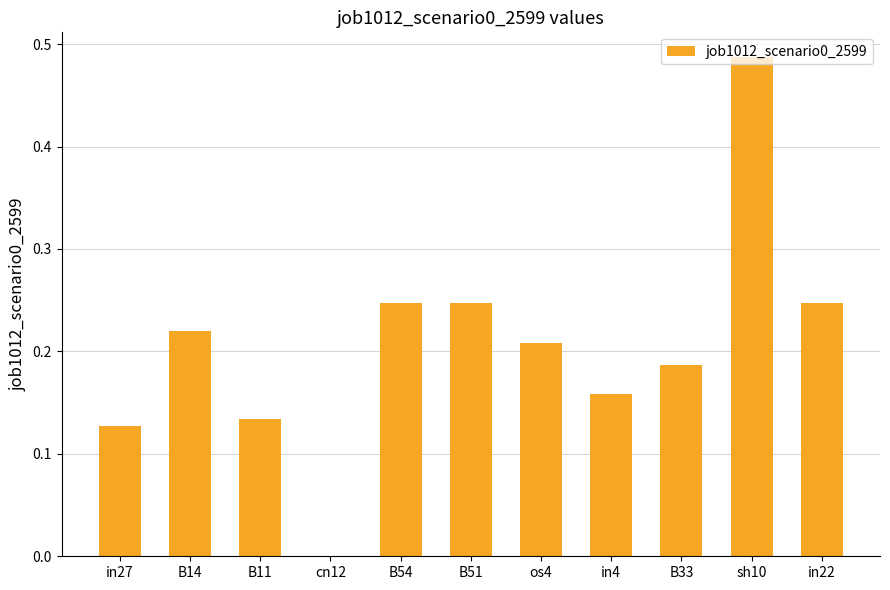

True or false: the data shows 0.1 at B33.

False